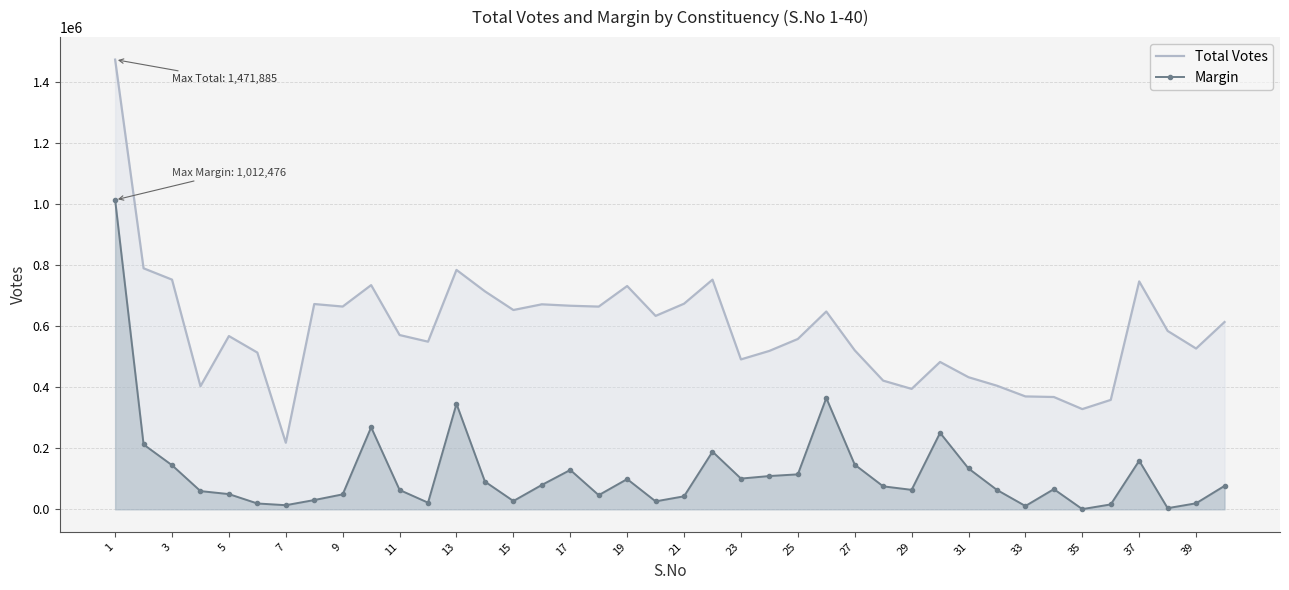

At which category does the chart reach its peak across all series?

1